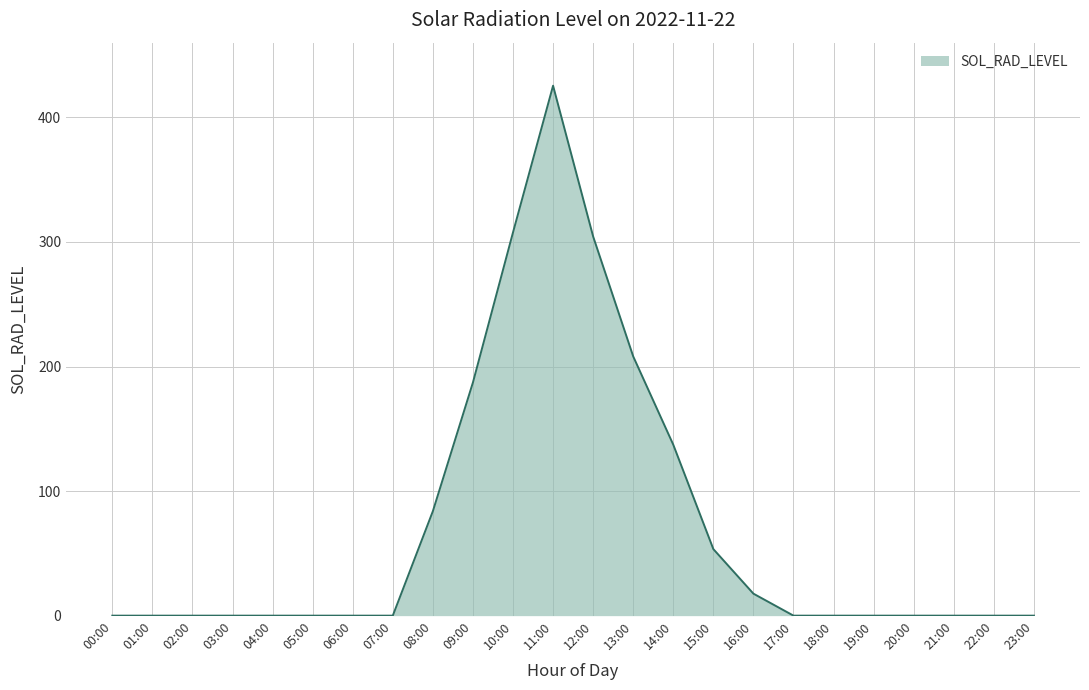

Which has a higher value, 14:00 or 03:00?

14:00